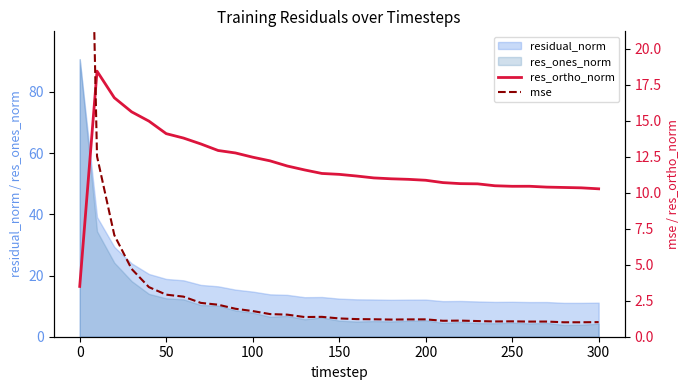

The value of residual_norm at 100 is 8.2. True or false?

False